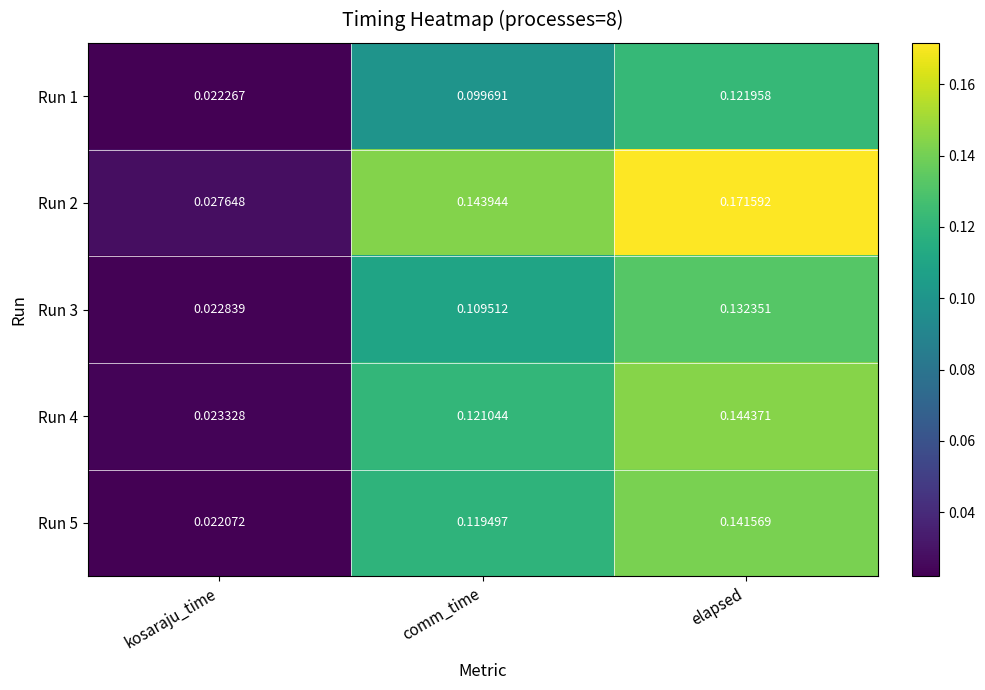

Where is Run 3 nearest to the value 0?

kosaraju_time